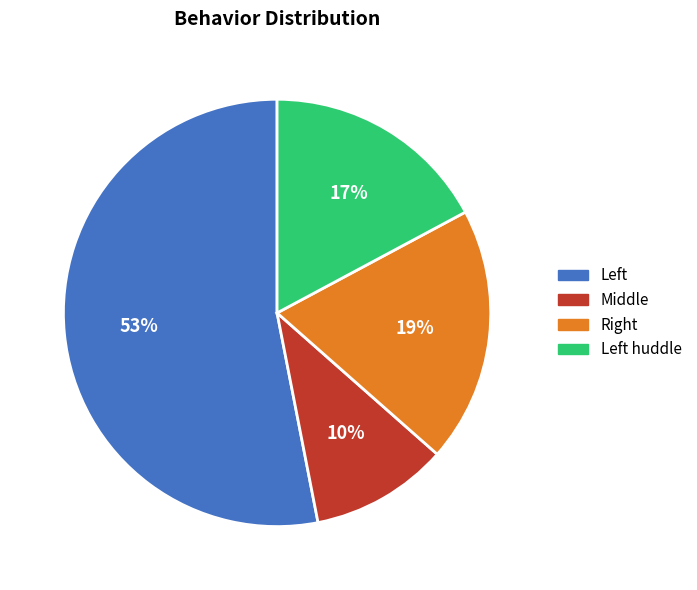

To the nearest percent, what is the average slice percentage?

25%